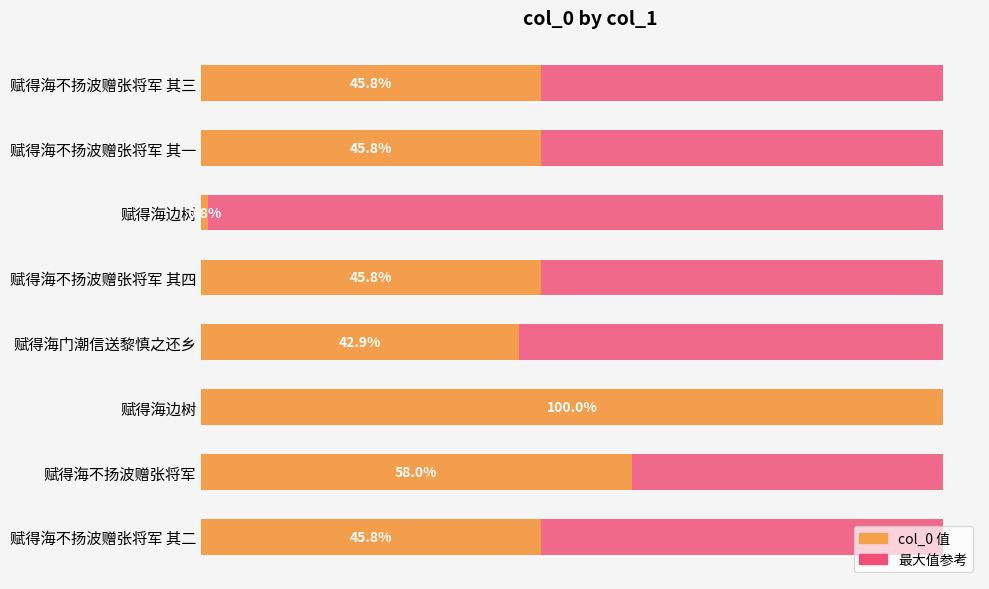

How many data points are above 541469?

3